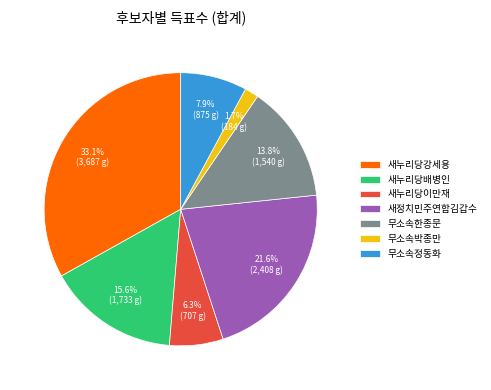

Does 무소속정동화 represent more than half of the total?

No